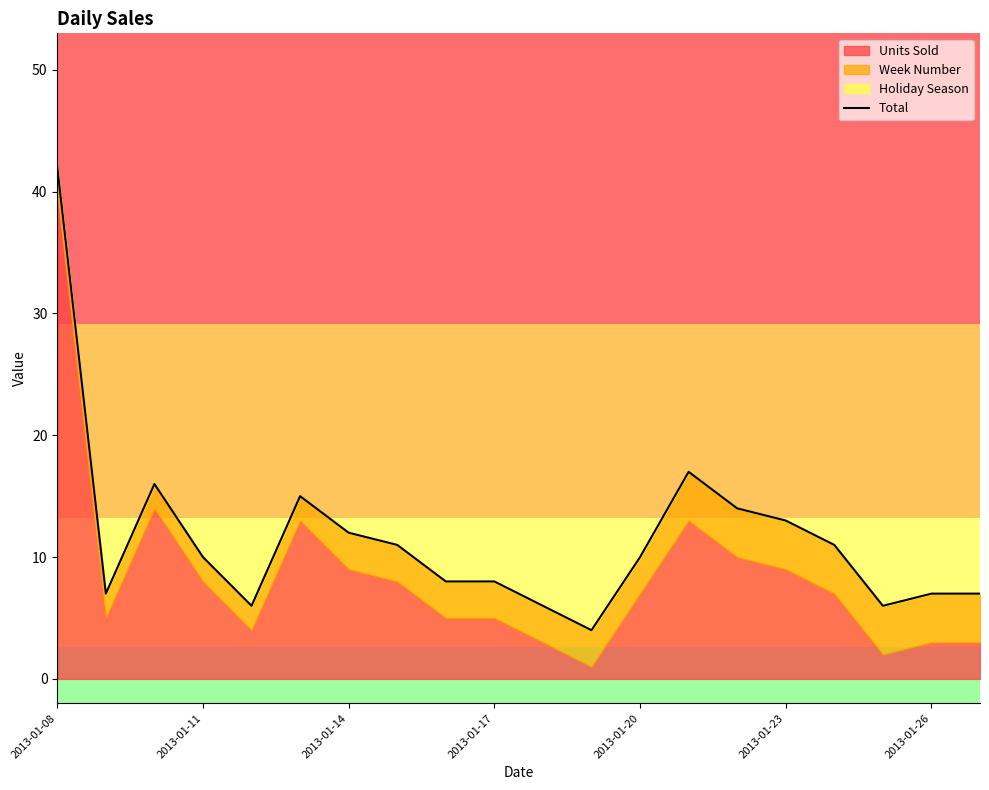

Which category has the highest value across all series?

2013-01-08